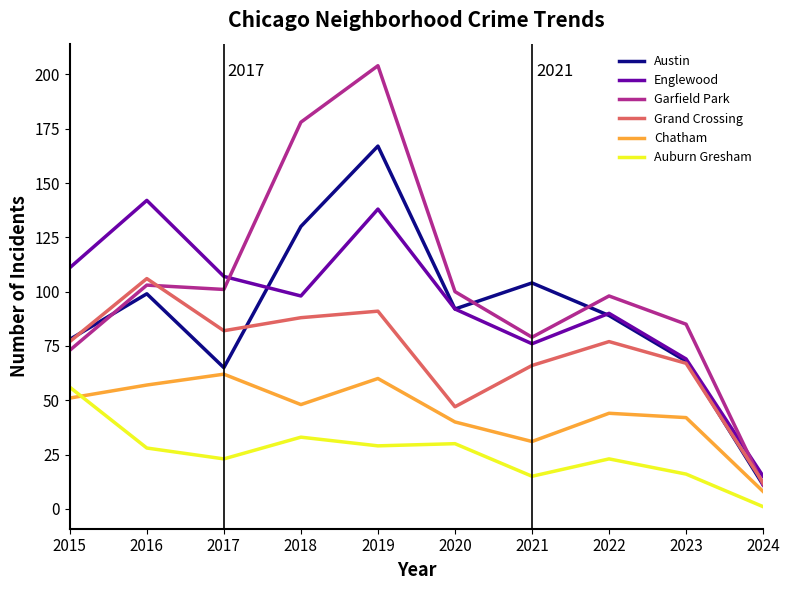

Where do Garfield Park and Englewood first cross each other?

2017 and 2018